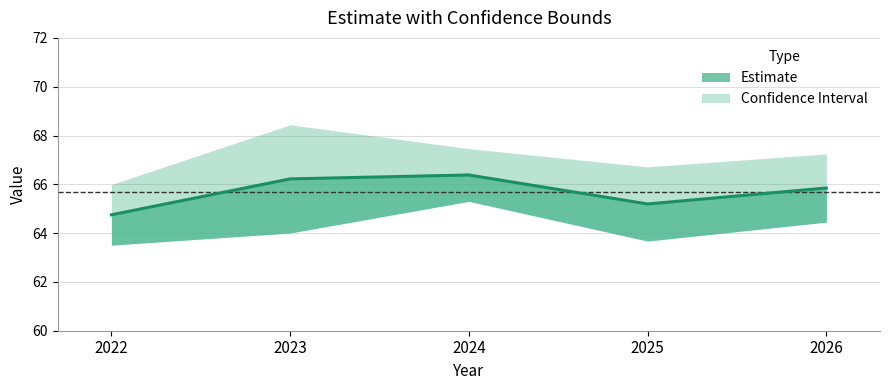

Which category has the lowest value across all series?

2022